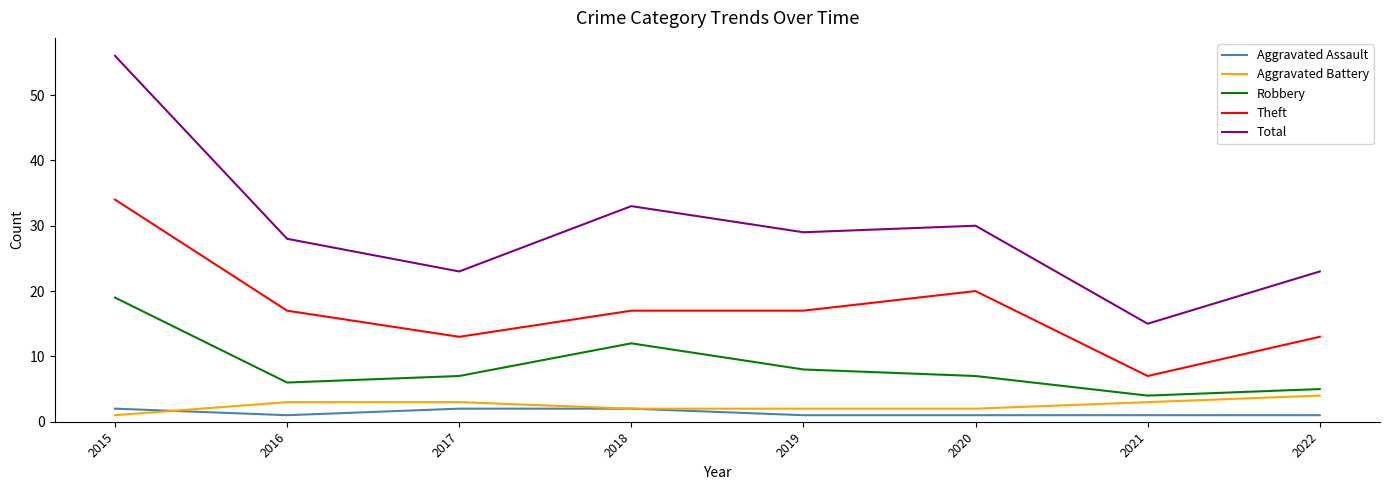

Is the value of Aggravated Assault at 2022 greater than the value of Robbery at 2016?

No